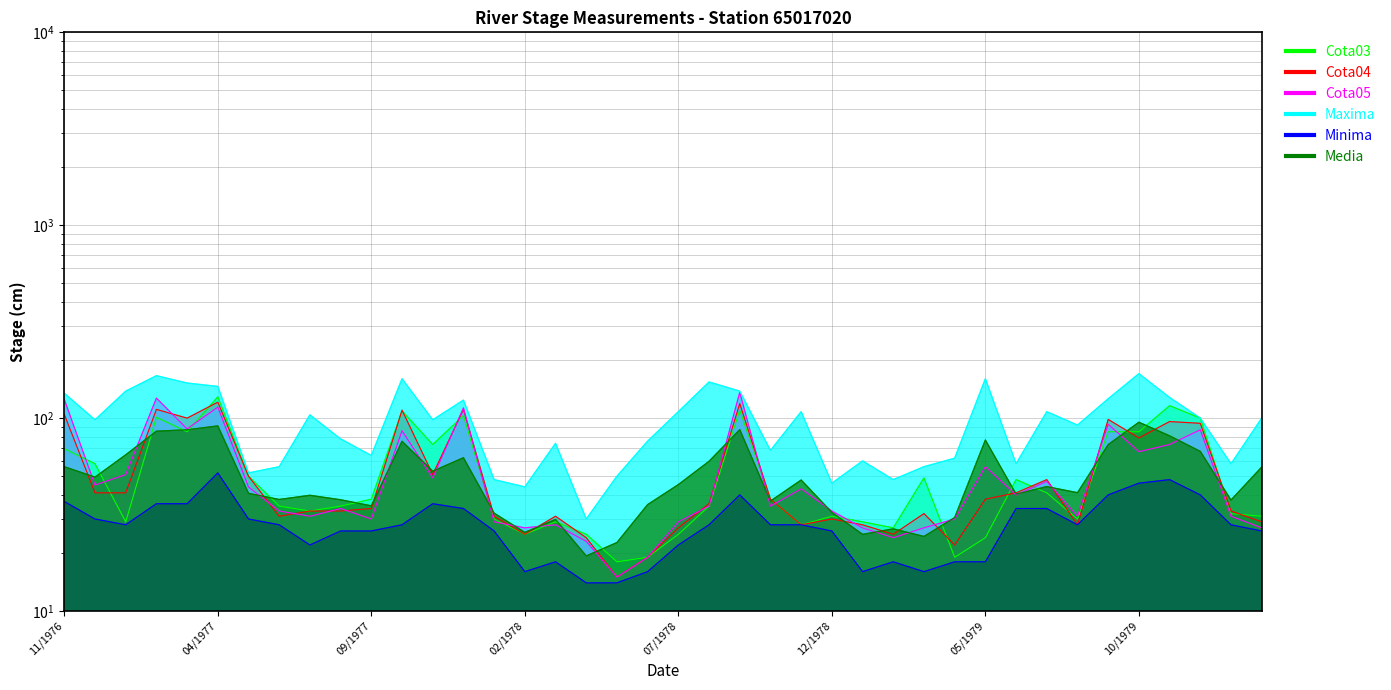

At which category does Media reach its first local peak?

04/1977